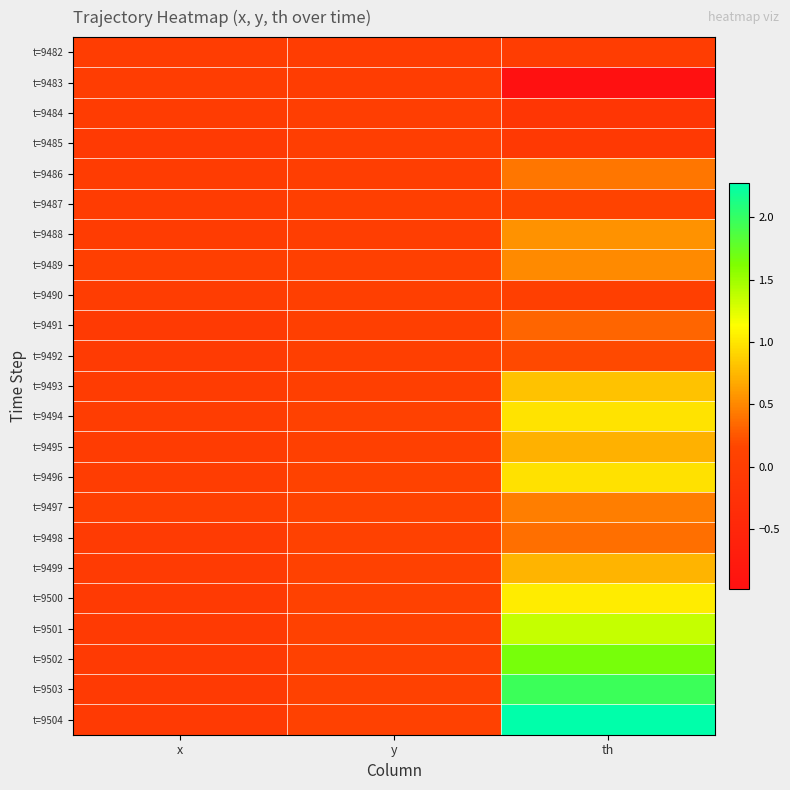

Reading left to right, transcribe all the data shown in this chart.

t=9482: x=0.0	y=0.0	th=0.0
t=9483: x=0.0	y=-0.0	th=-1.0
t=9484: x=-0.0	y=0.0	th=-0.1
t=9485: x=-0.1	y=0.0	th=-0.1
t=9486: x=-0.0	y=0.0	th=0.4
t=9487: x=-0.0	y=0.0	th=0.1
t=9488: x=-0.0	y=0.0	th=0.5
t=9489: x=0.0	y=0.1	th=0.5
t=9490: x=-0.0	y=0.0	th=0.0
t=9491: x=-0.1	y=0.0	th=0.3
t=9492: x=-0.0	y=0.0	th=0.2
t=9493: x=-0.0	y=0.0	th=0.8
t=9494: x=0.0	y=0.1	th=1.0
t=9495: x=-0.0	y=0.1	th=0.7
t=9496: x=0.0	y=0.1	th=1.0
t=9497: x=0.0	y=0.1	th=0.5
t=9498: x=-0.0	y=0.1	th=0.4
t=9499: x=-0.1	y=0.1	th=0.7
t=9500: x=-0.1	y=0.1	th=1.0
t=9501: x=-0.1	y=0.1	th=1.3
t=9502: x=-0.1	y=0.1	th=1.7
t=9503: x=-0.1	y=0.1	th=2.0
t=9504: x=-0.1	y=0.1	th=2.3